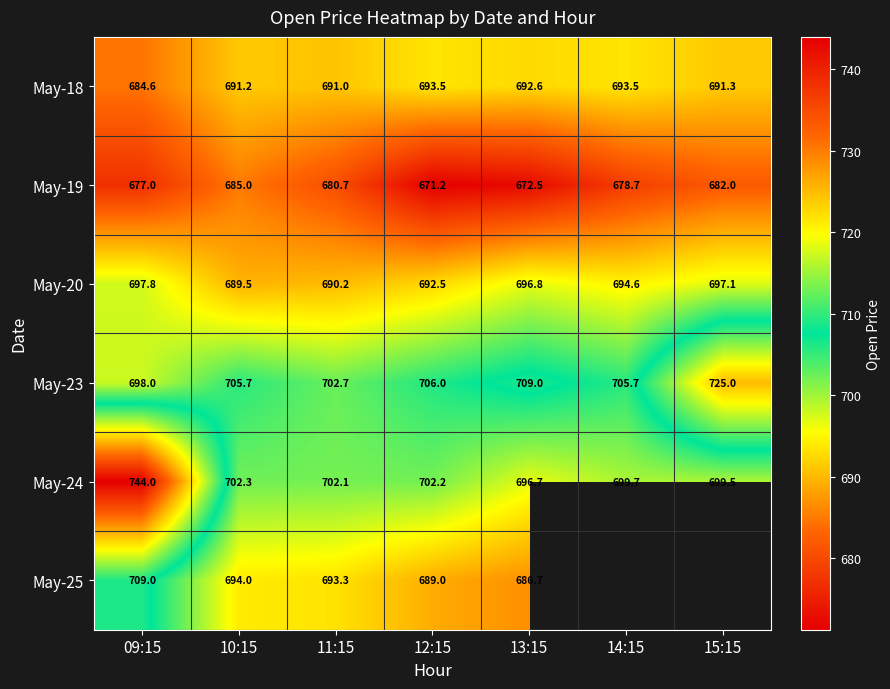

Is the value of May-24 at 10:15 greater than the value of May-23 at 10:15?

No